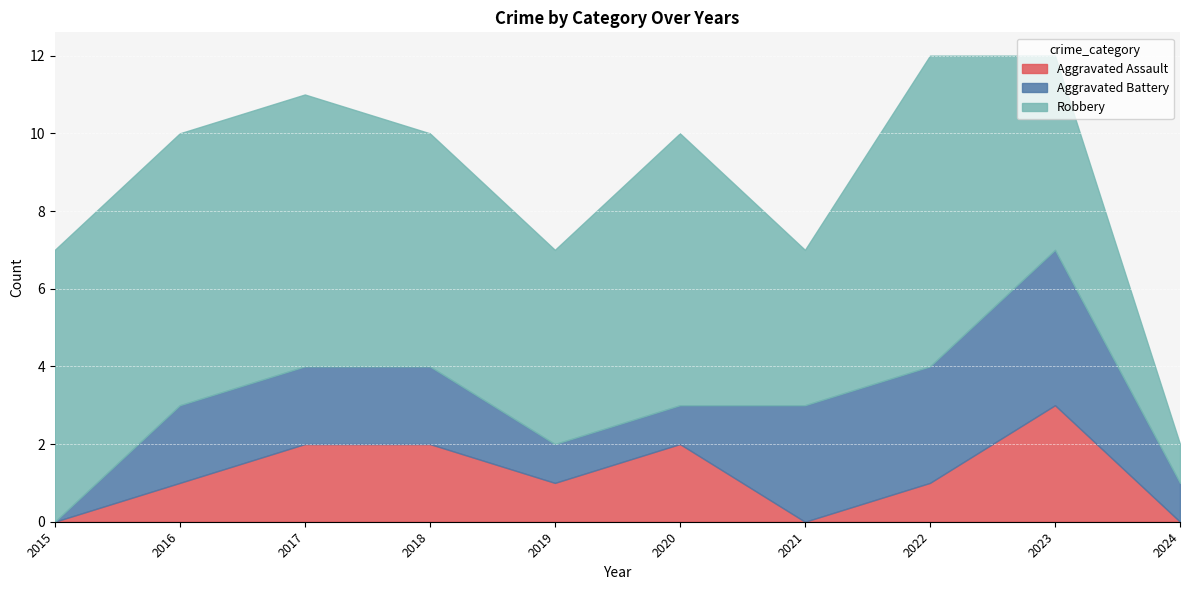

What is the sum of the Aggravated Battery values at 2024 and 2023?

5